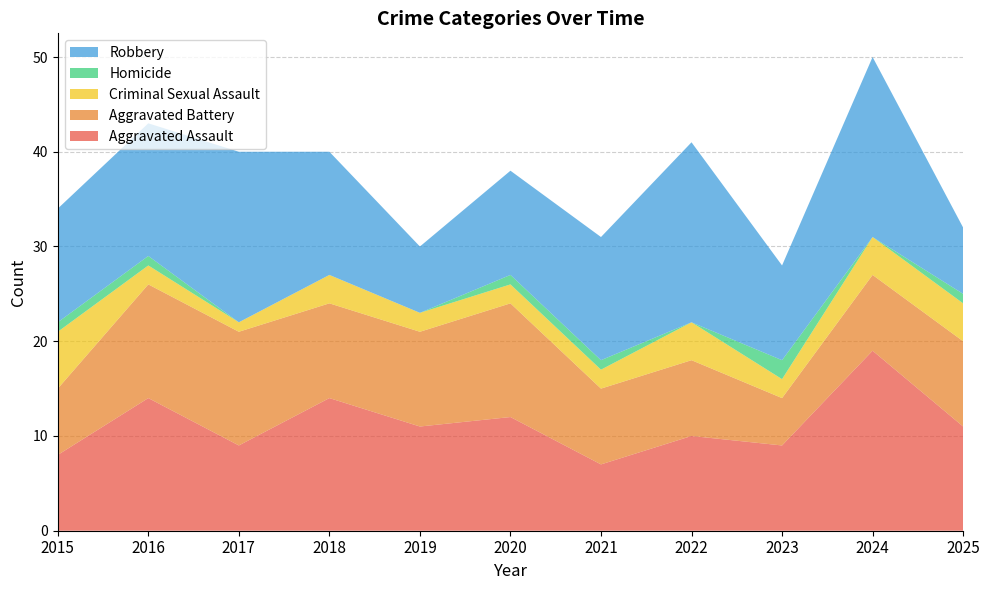

Reading left to right, extract all data points from this chart.

Aggravated Assault: 2015=8	2016=14	2017=9	2018=14	2019=11	2020=12	2021=7	2022=10	2023=9	2024=19	2025=11
Aggravated Battery: 2015=7	2016=12	2017=12	2018=10	2019=10	2020=12	2021=8	2022=8	2023=5	2024=8	2025=9
Criminal Sexual Assault: 2015=6	2016=2	2017=1	2018=3	2019=2	2020=2	2021=2	2022=4	2023=2	2024=4	2025=4
Homicide: 2015=1	2016=1	2017=0	2018=0	2019=0	2020=1	2021=1	2022=0	2023=2	2024=0	2025=1
Robbery: 2015=12	2016=14	2017=18	2018=13	2019=7	2020=11	2021=13	2022=19	2023=10	2024=19	2025=7